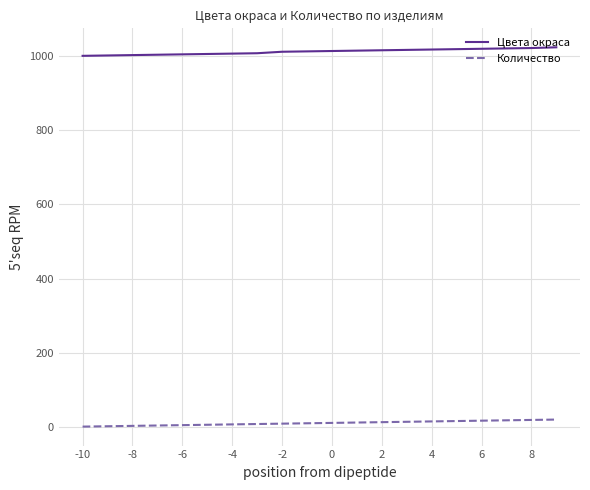

Which series has the largest total across all categories?

Цвета окраса